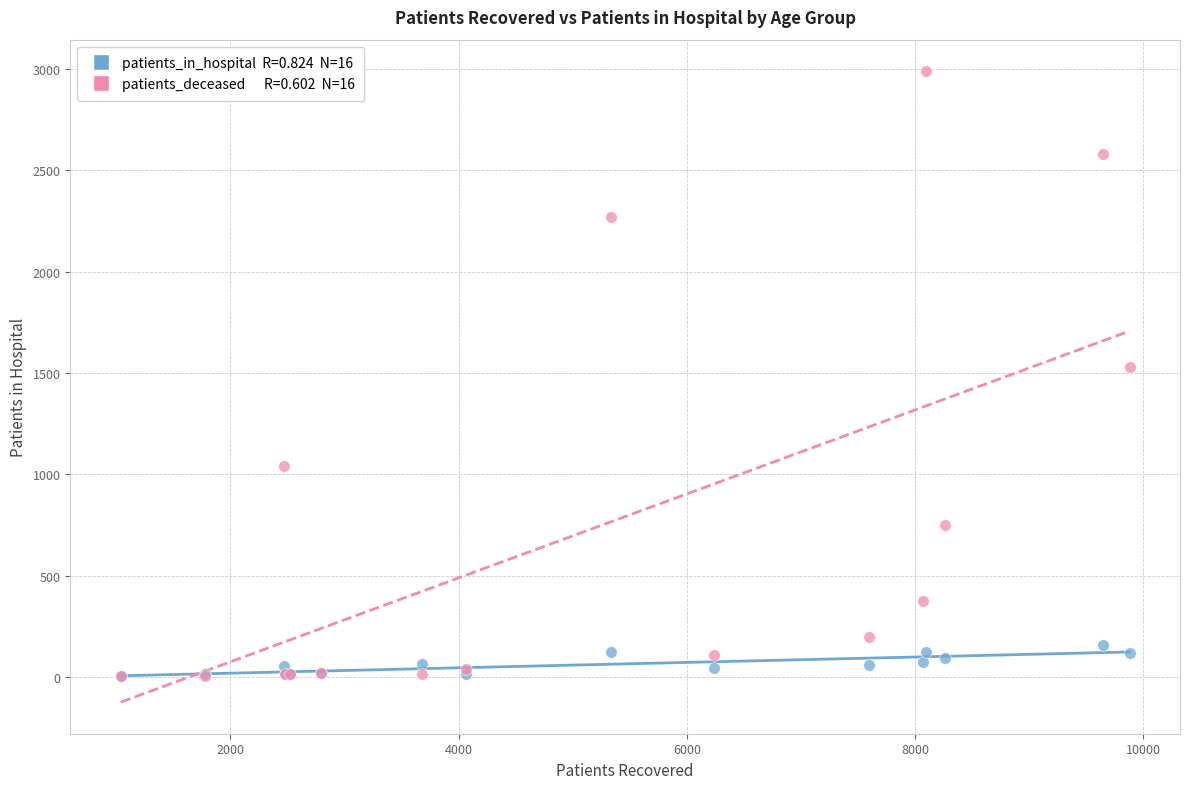

Across all series, what Y value is closest to 1495?

1531